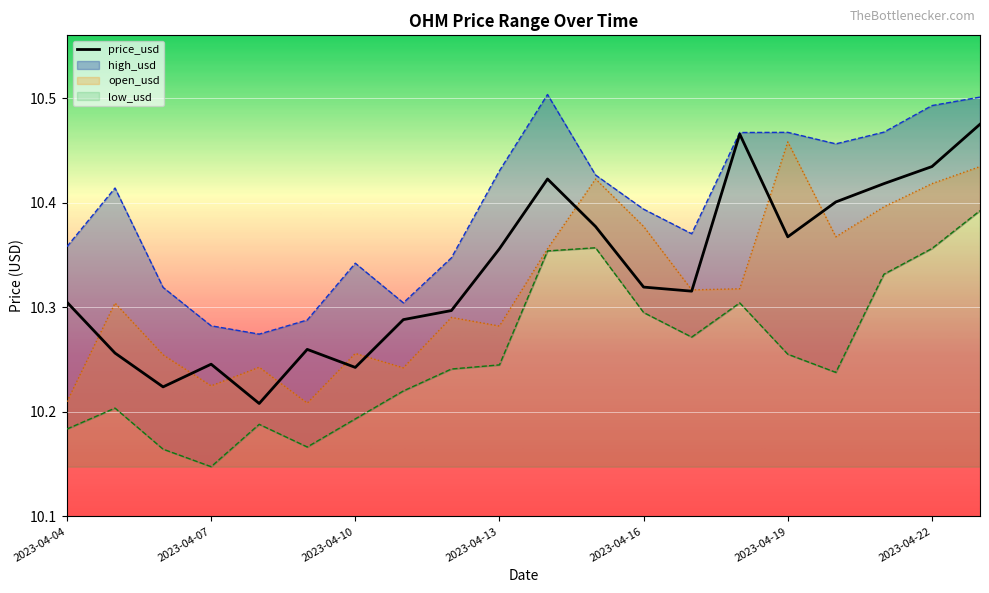

True or false: price_usd and high_usd intersect in this chart.

False